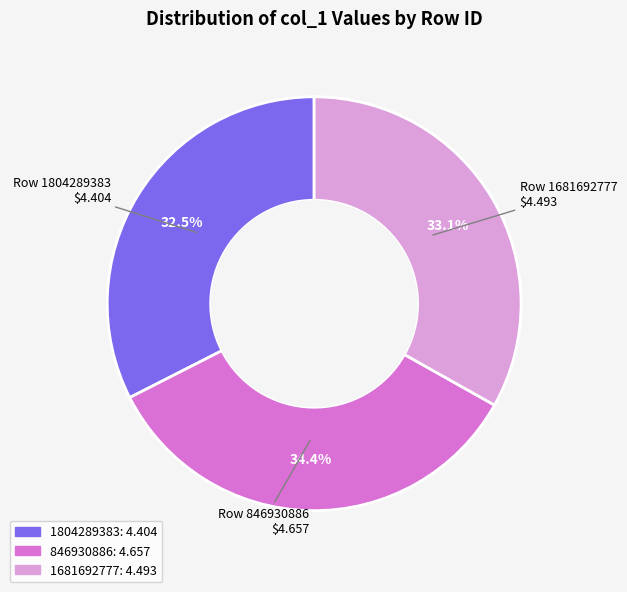

To the nearest percent, what is the combined percentage of 1804289383 and 1681692777?

66%